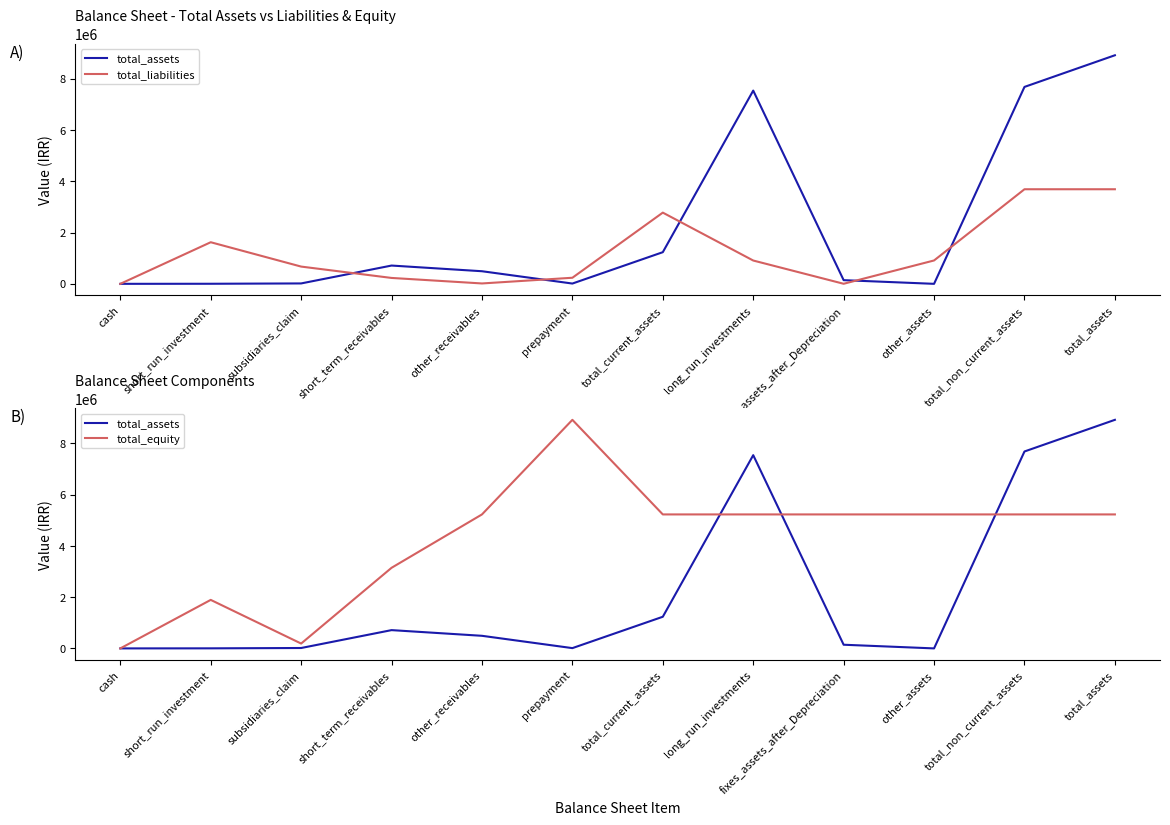

How many lines are shown in the chart?

3